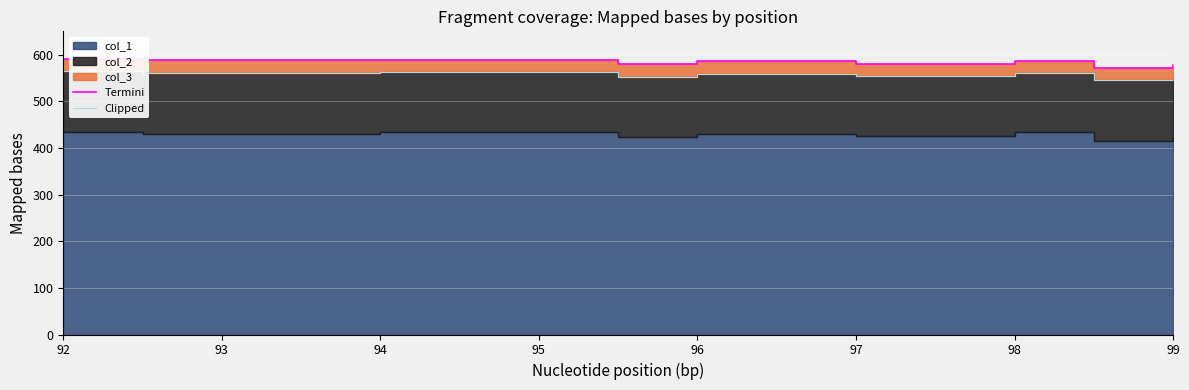

Where is the first local maximum for Termini?

95